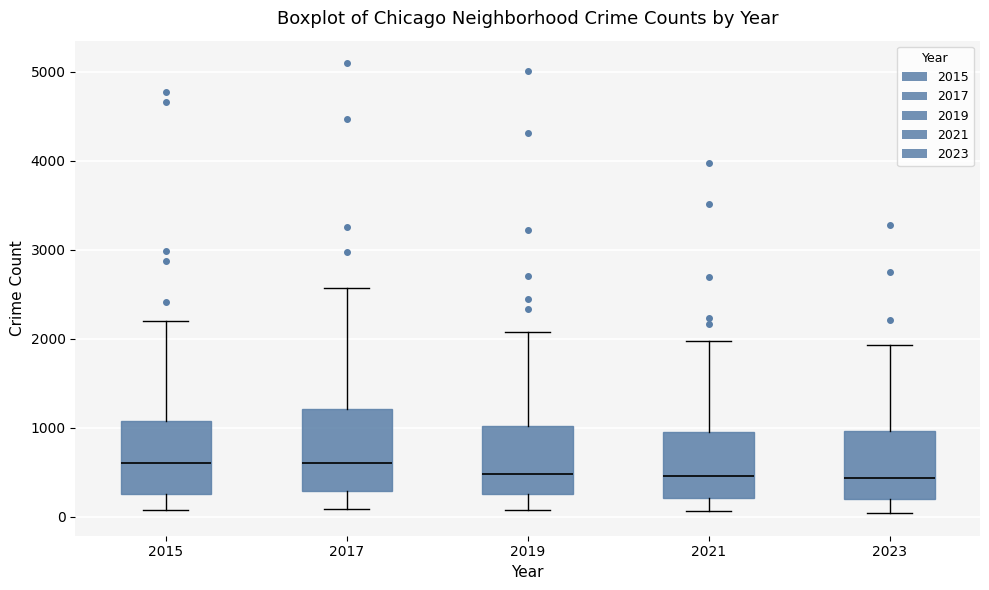

Comparing the boxes themselves (not the whiskers), which one is the tallest?

2017